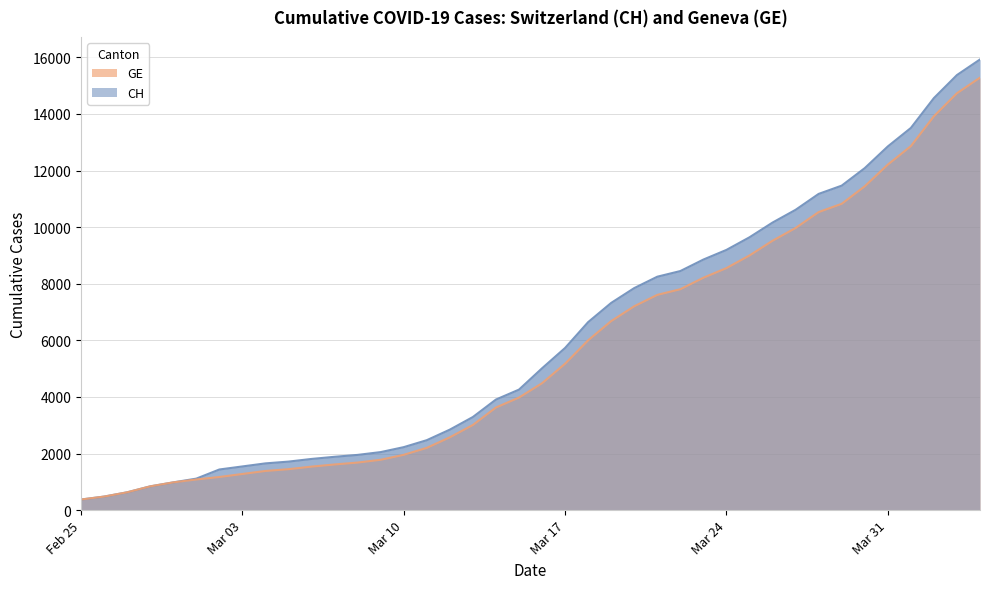

The value of CH at 2020-03-16 is 5012. True or false?

True